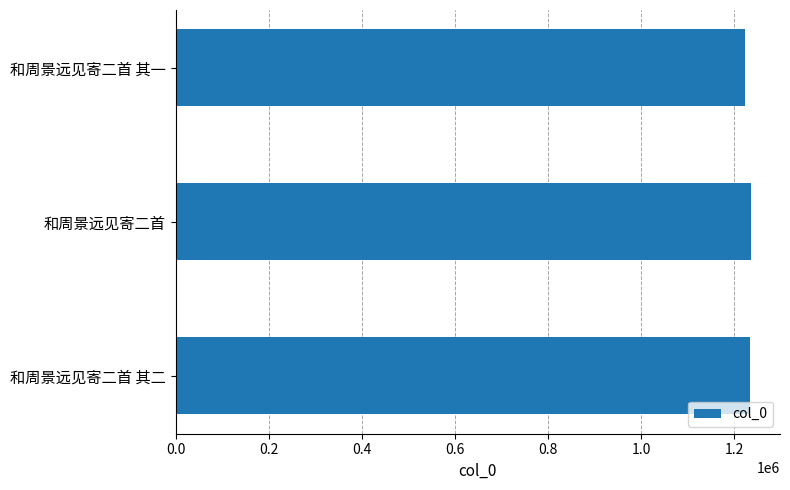

What is the smallest value displayed?

1222688